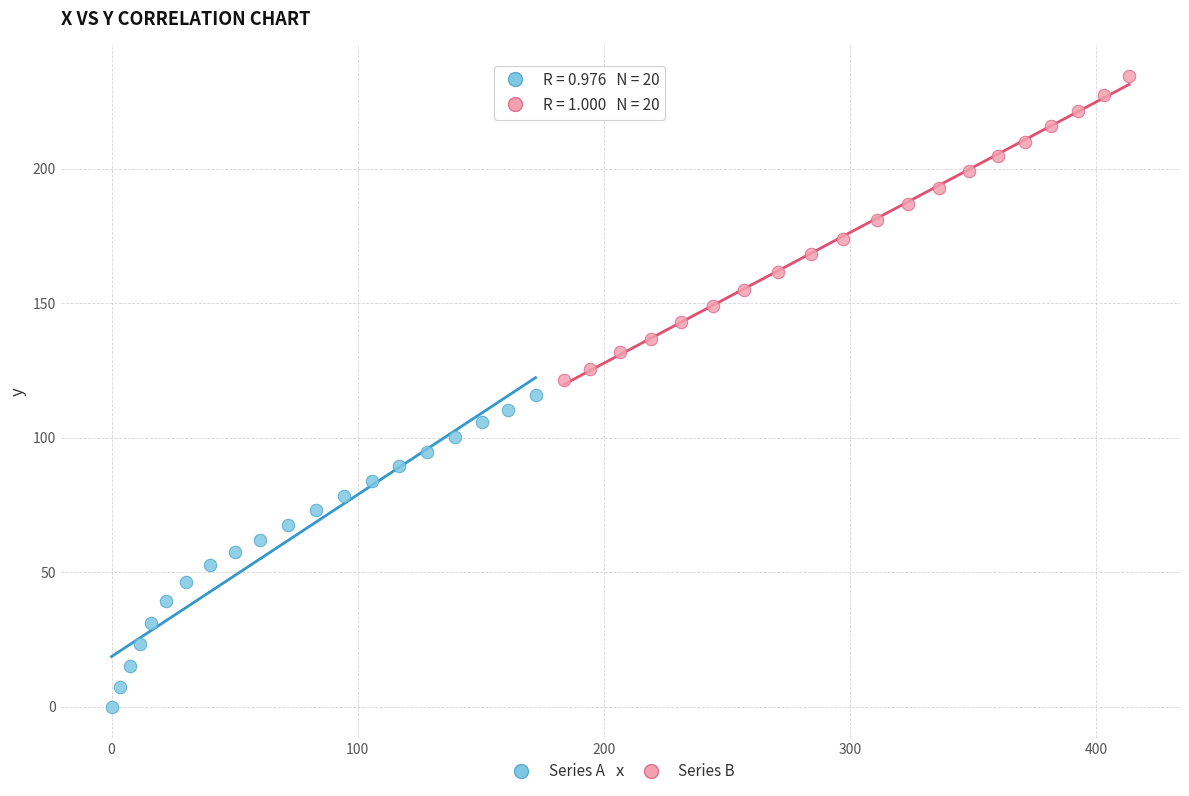

Which series has the largest Y range (max minus min)?

Series A